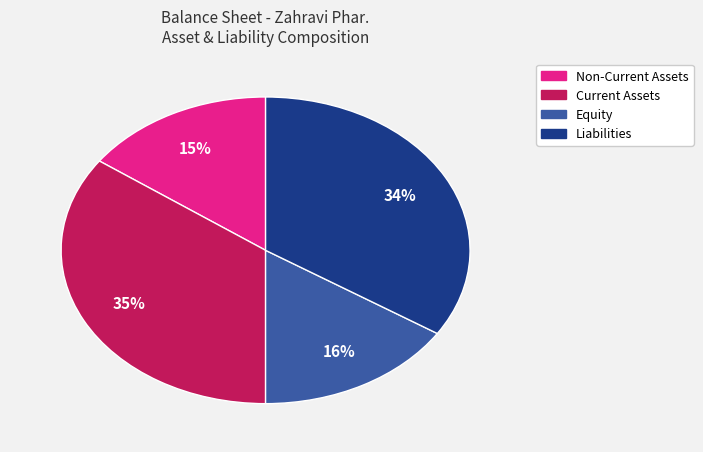

Is there a majority slice in this chart?

No